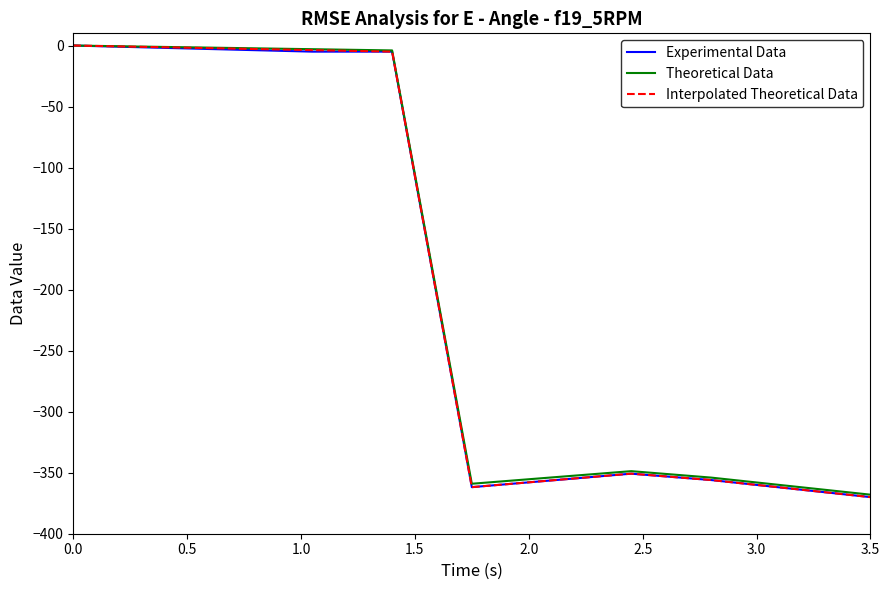

Reading left to right, what are all the values shown in this chart?

Experimental Data: 0.0	-1.7	-3.3	-5.0	-5.0	-361.8	-356.3	-350.8	-356.0	-363.0	-370.0
Theoretical Data: 0.0	-1.0	-2.0	-3.0	-4.0	-359.1	-353.9	-348.7	-354.0	-361.0	-368.0
Interpolated Theoretical Data: 0.0	-1.2	-2.5	-3.7	-5.0	-361.8	-356.3	-350.8	-356.0	-363.0	-370.0